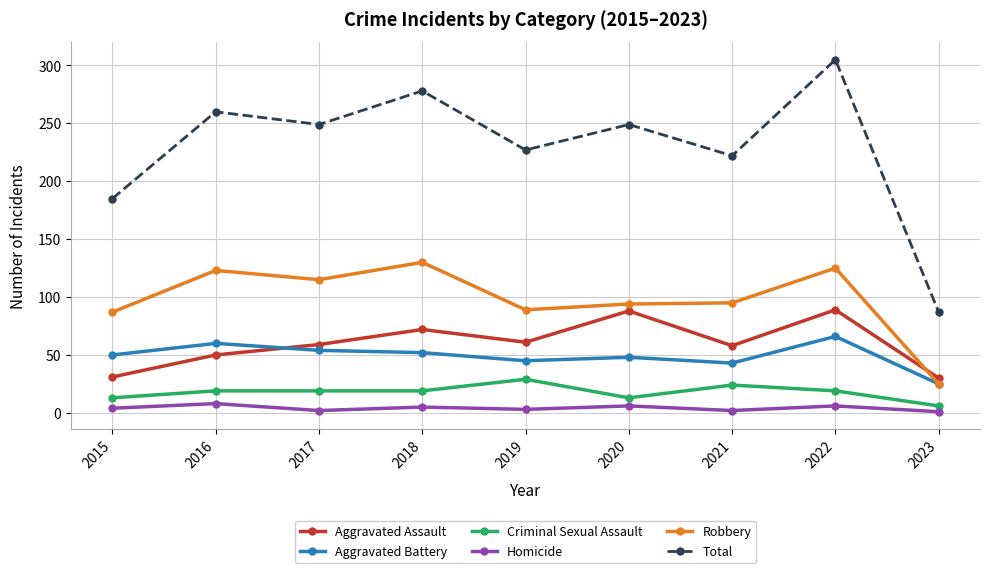

True or false: Criminal Sexual Assault and Aggravated Assault intersect in this chart.

False